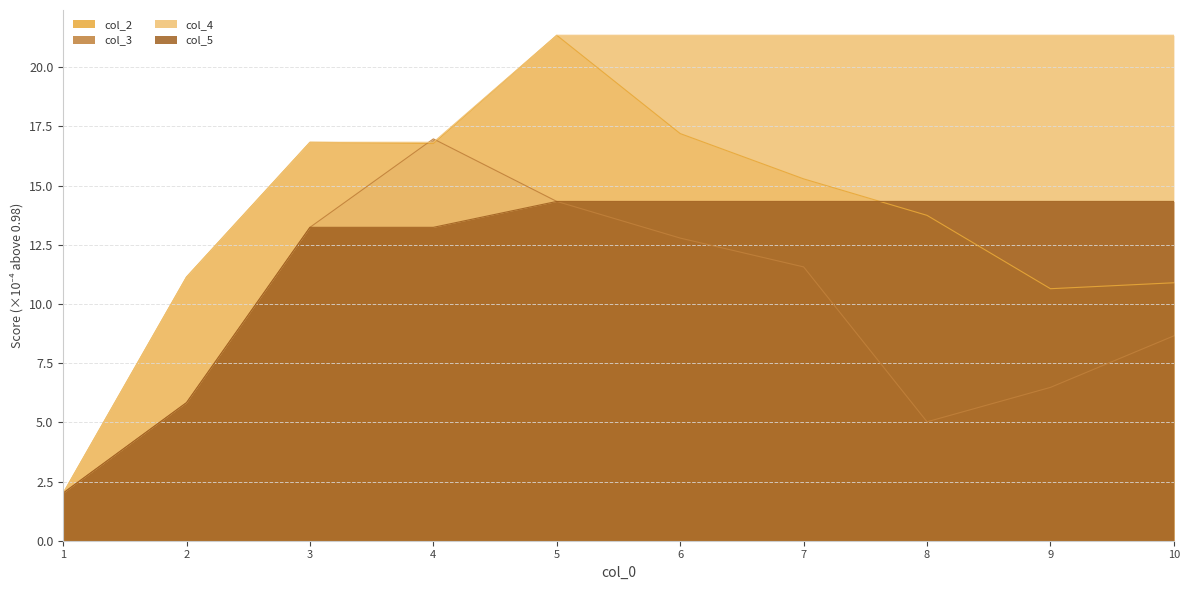

List the series in order of their overall mean, highest first.

col_4, col_2, col_5, col_3